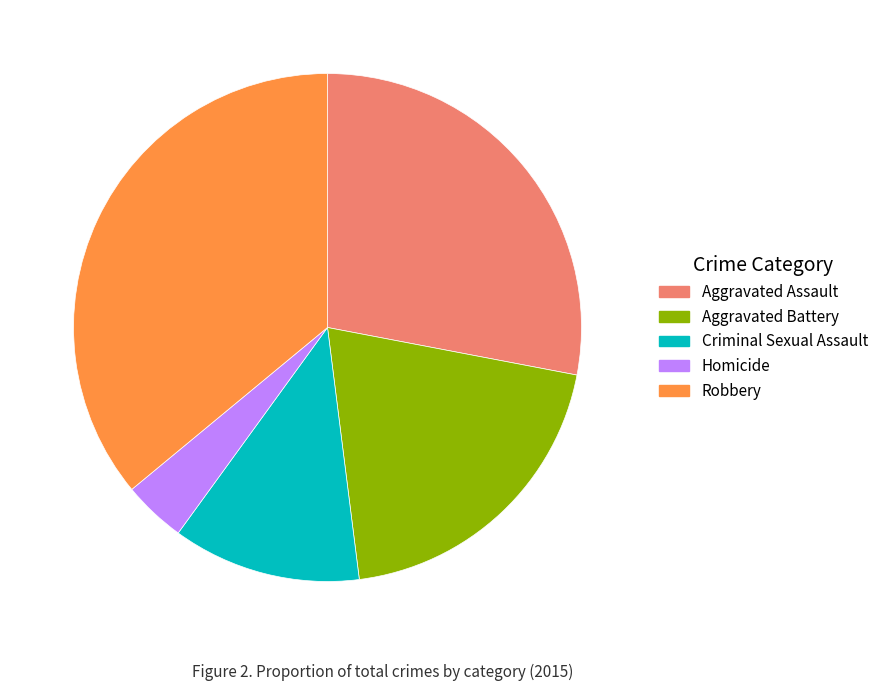

Is it true that Robbery is 30% of the pie?

False